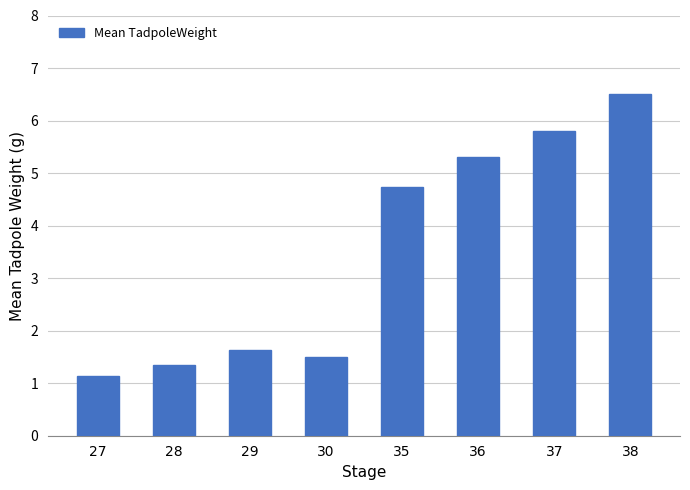

What is the average value?

3.5